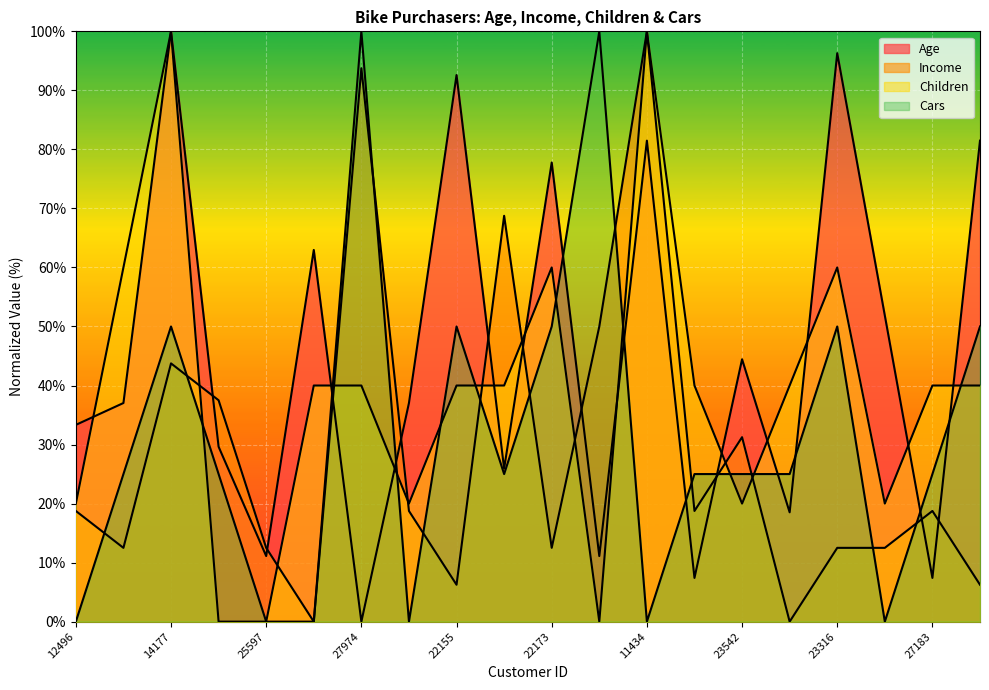

How many times do Children and Income cross each other?

9